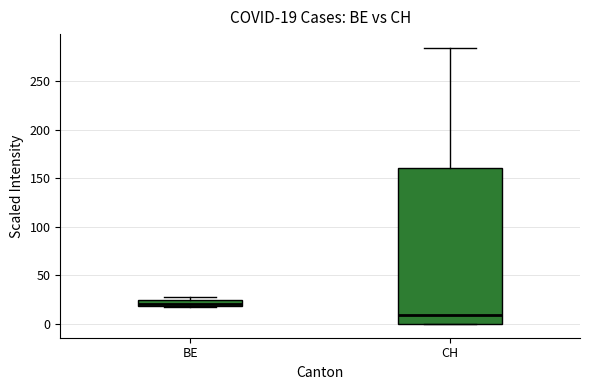

Which box has the lowest median line?

CH